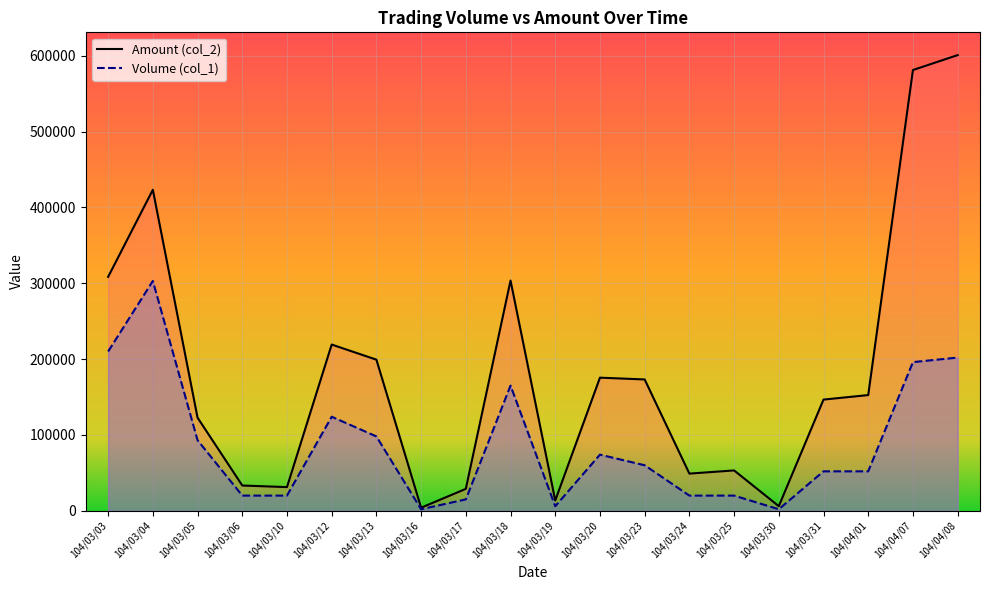

Does the chart display data point markers on the line(s)?

No